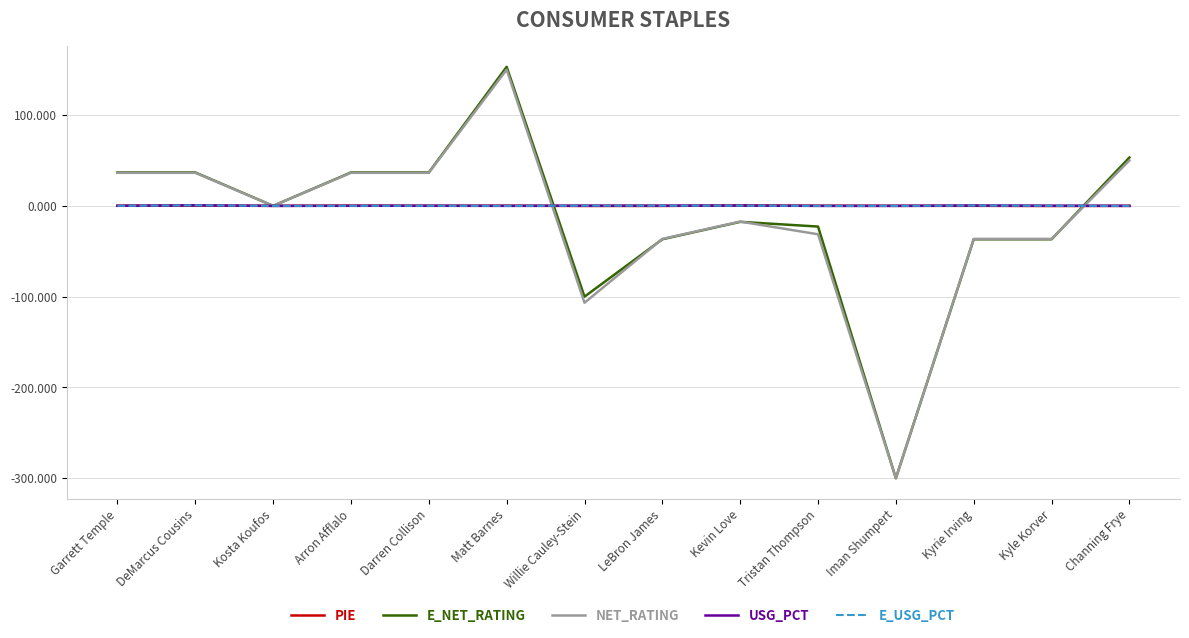

At which category is the sum across all series the highest?

Matt Barnes